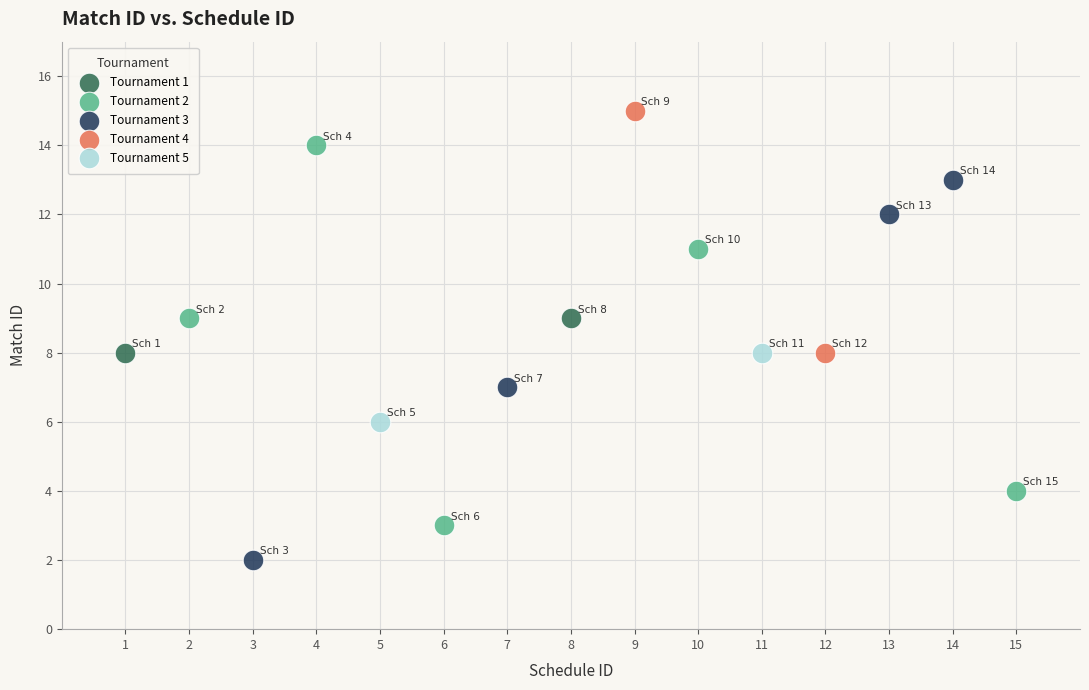

Which series reaches the maximum Y coordinate?

Tournament 4